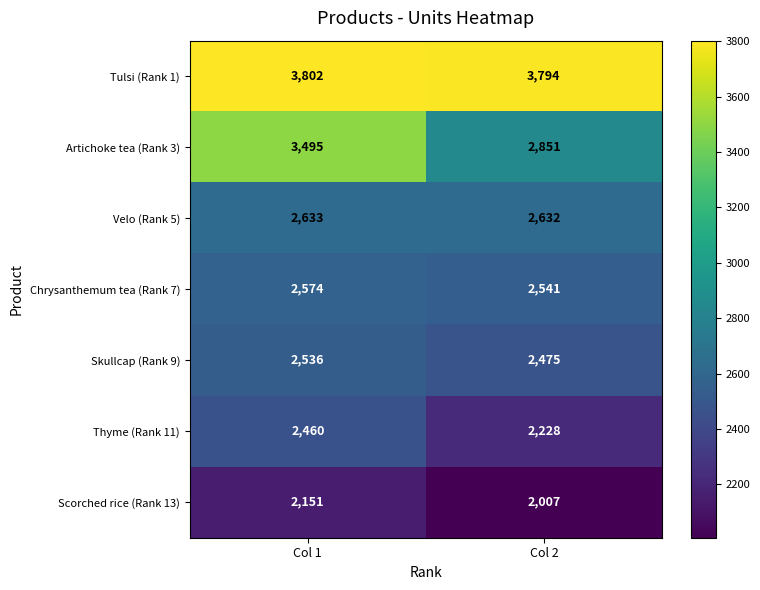

Is it true that Chrysanthemum tea (Rank 7) equals 2574 at Col 1?

True